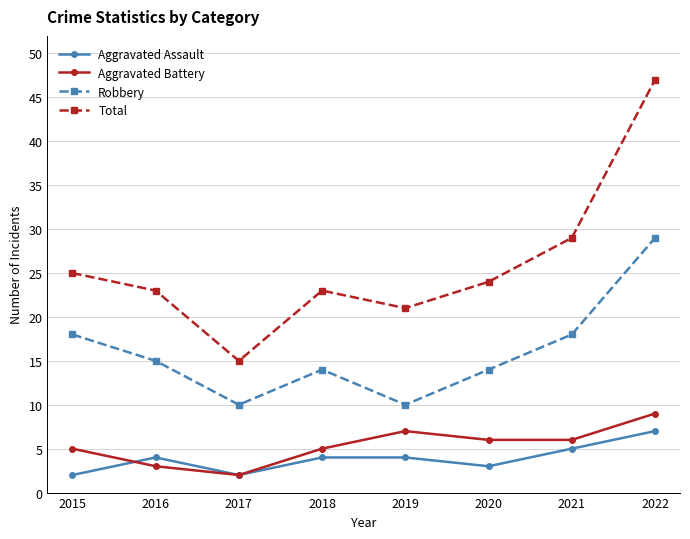

What is the value of the Total point at the 8th from the left?

47